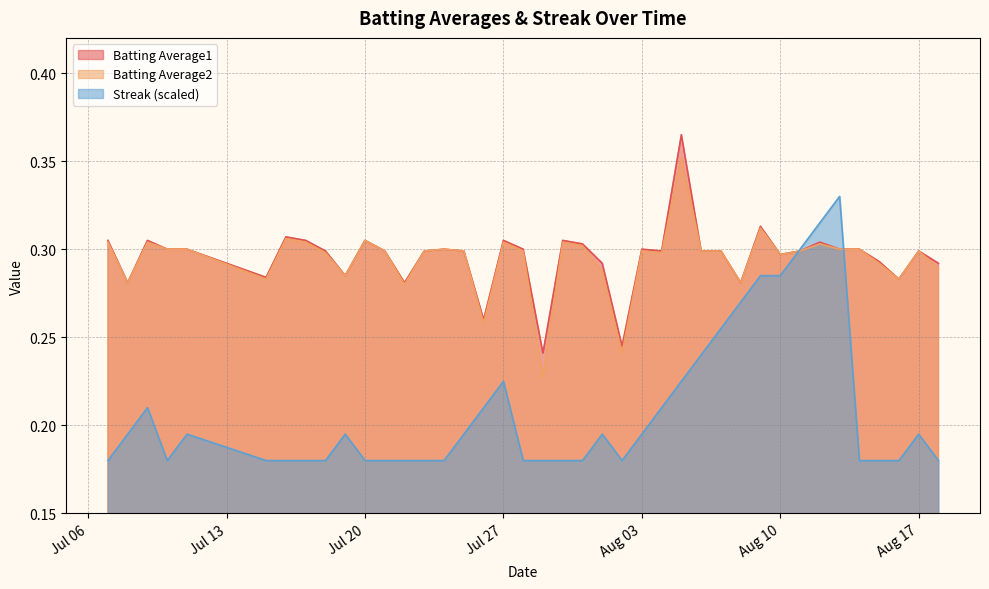

At which category does Streak reach its first local valley?

2010-07-10